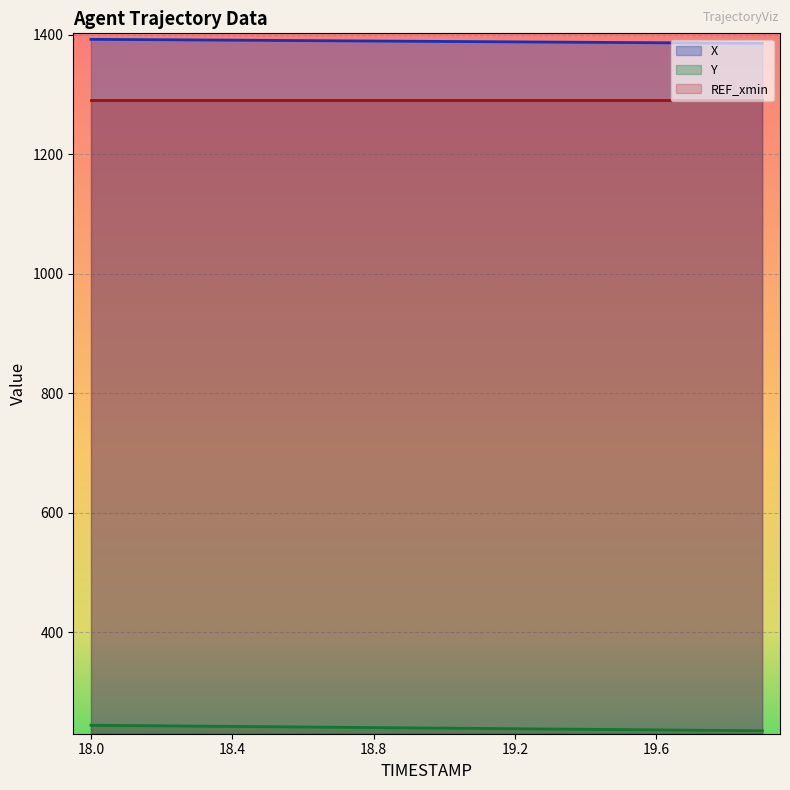

Where is X nearest to the value 1388?

19.2